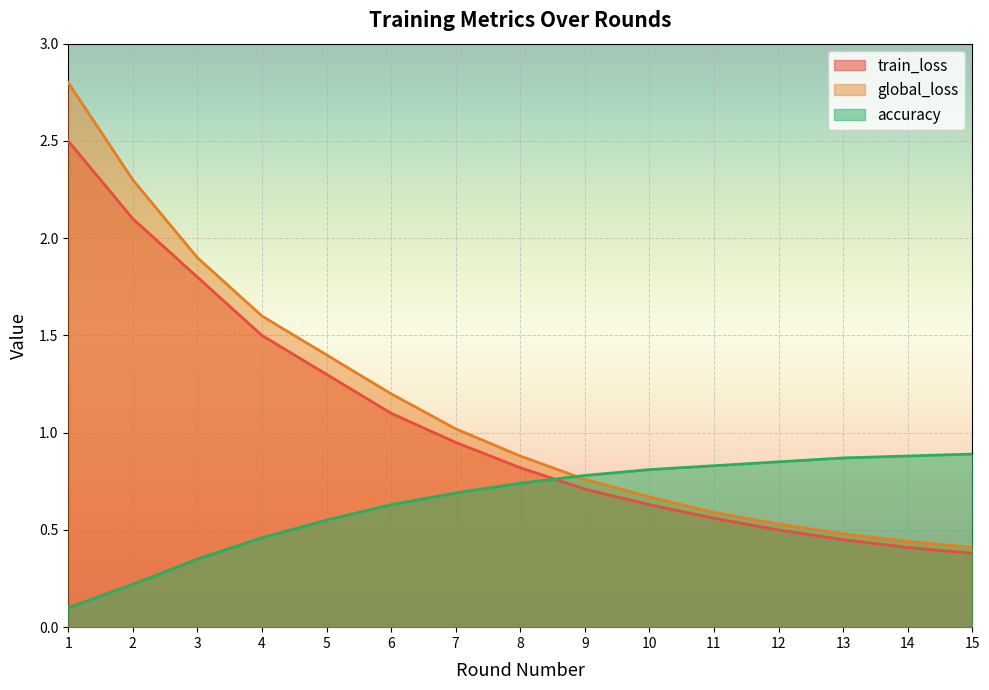

What are all the series names shown in the legend?

train_loss, global_loss, accuracy